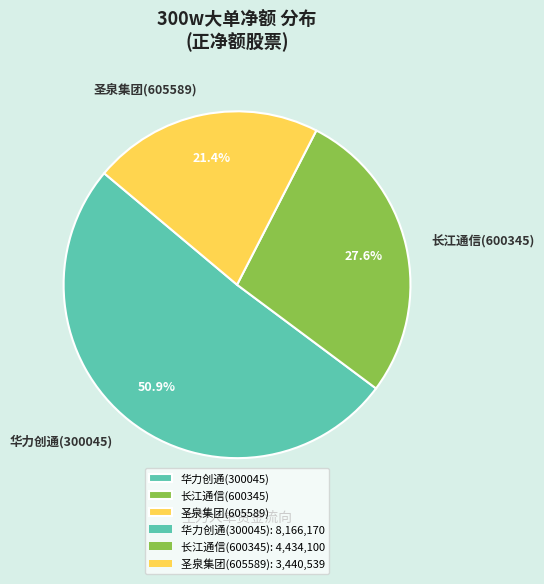

Does 长江通信(600345) represent more than half of the total?

No